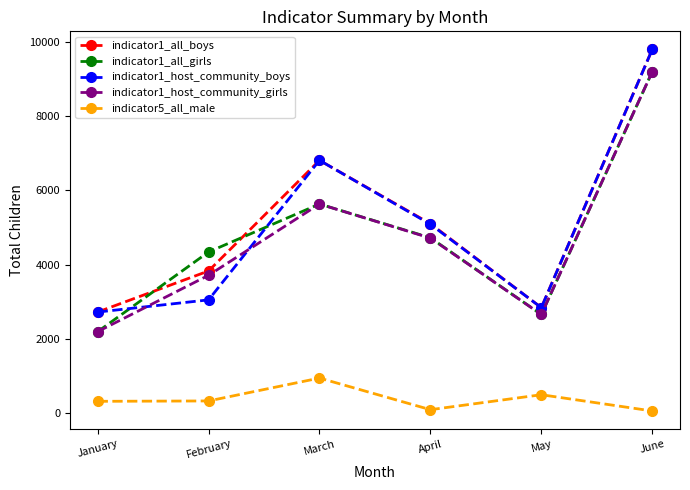

True or false: indicator5_all_male and indicator1_all_boys cross at least once.

False